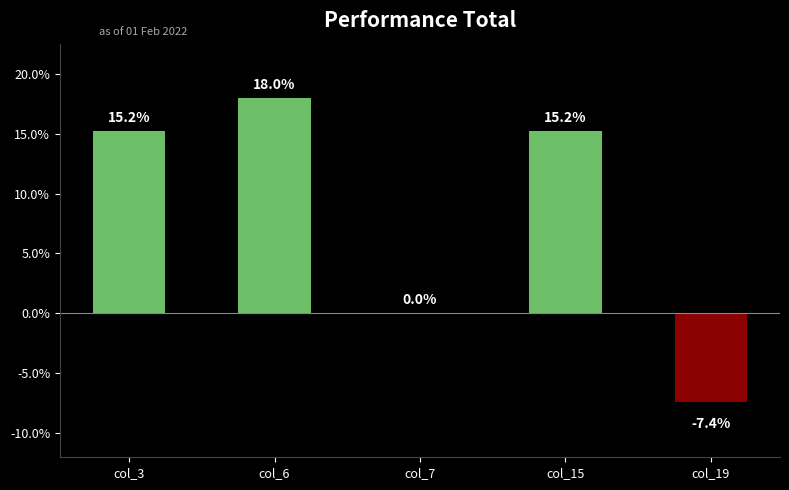

What is the change in value from col_6 to col_15?

-2.8